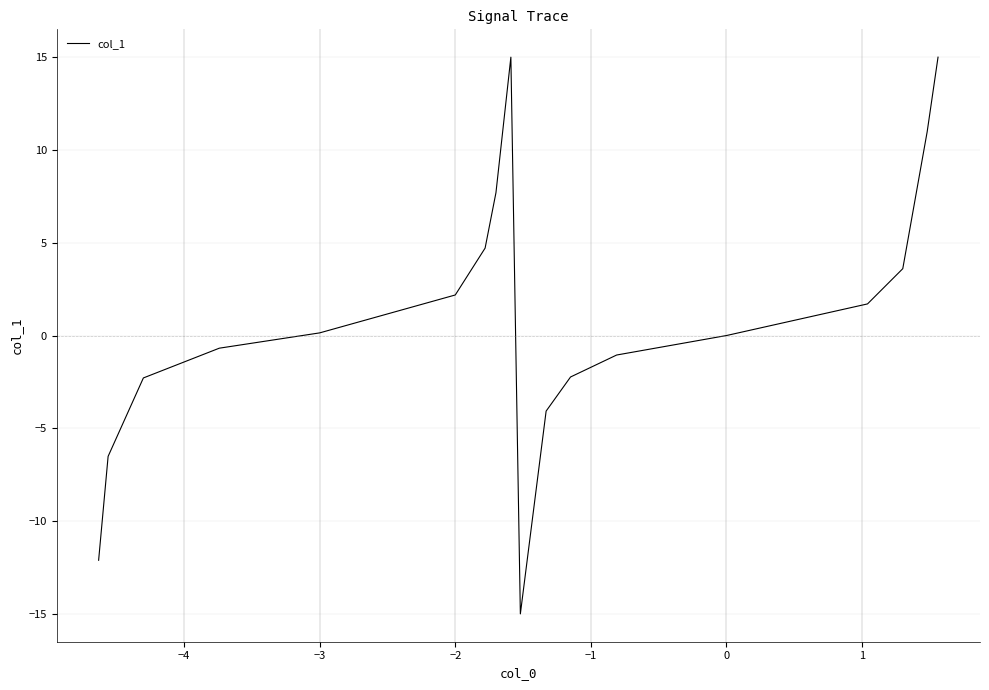

What is the difference between the maximum and second lowest values?

27.1